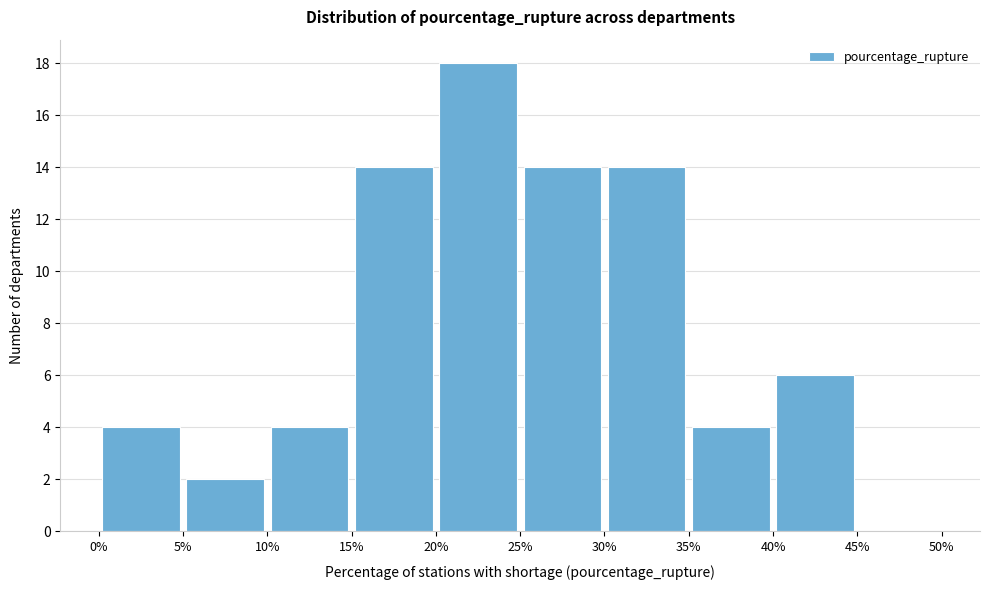

Reading left to right, transcribe this chart: for each bar, give the range it covers on the x-axis and its height. The values are not printed on the chart, so give them approximately, as read against the axis.

0% to 5%: 4
5% to 10%: 2
10% to 15%: 4
15% to 20%: 14
20% to 25%: 18
25% to 30%: 14
30% to 35%: 14
35% to 40%: 4
40% to 45%: 6
45% to 50%: 0